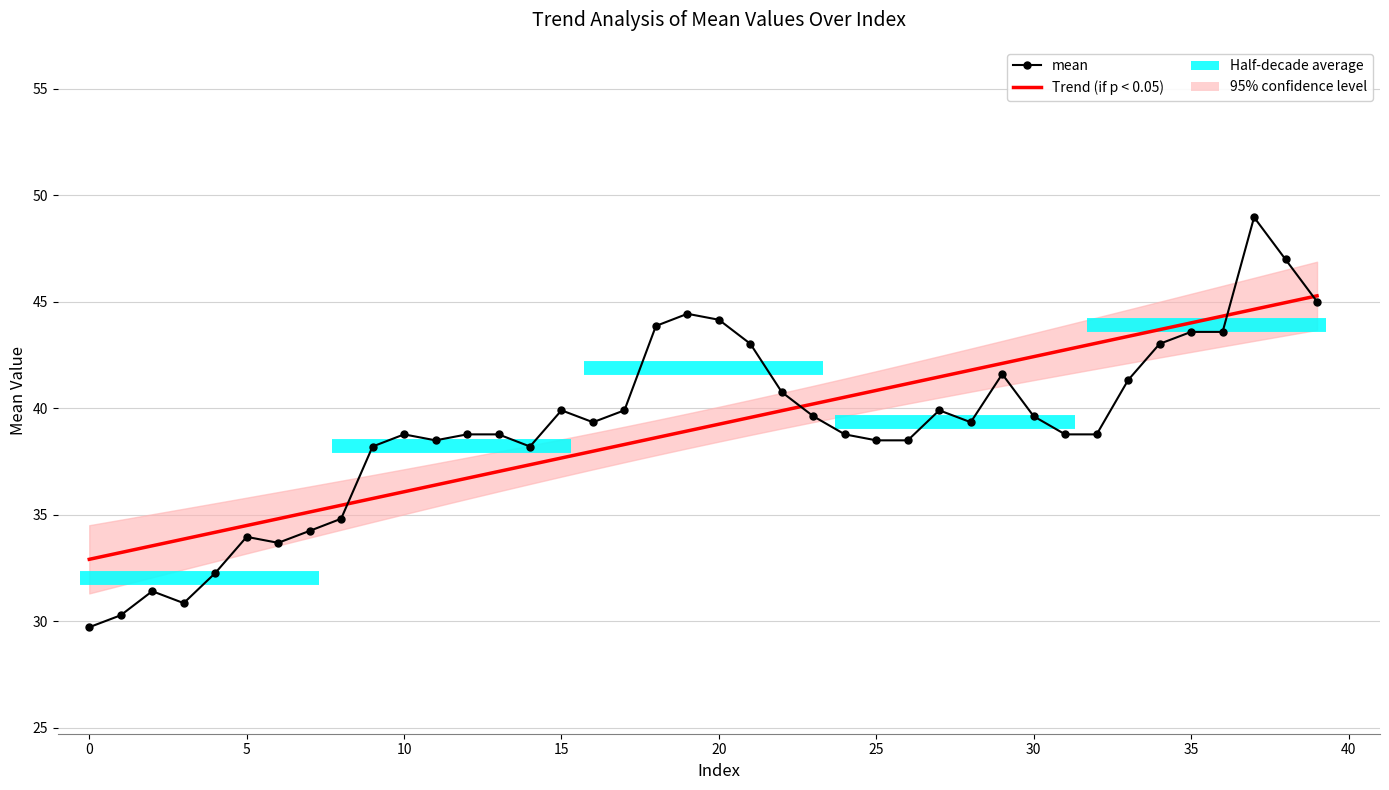

Is it true that mean equals 39.6 at 23?

True